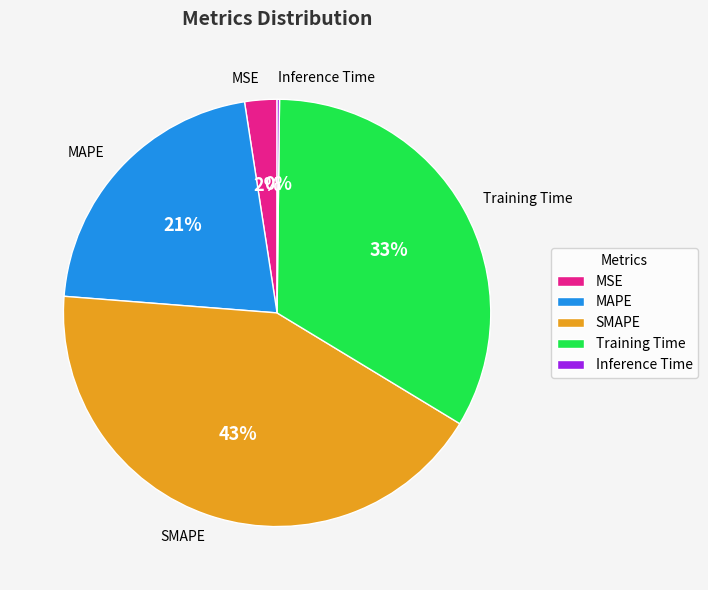

Is it true that SMAPE is 43% of the pie?

True